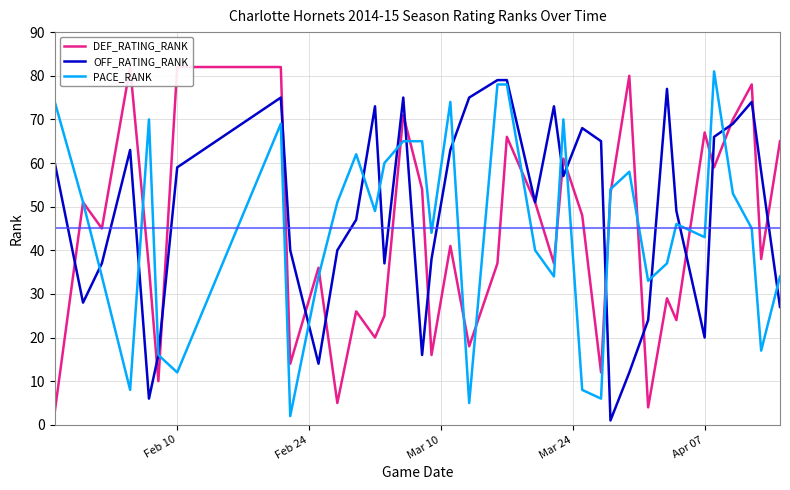

What are all the series names shown in the legend?

DEF_RATING_RANK, OFF_RATING_RANK, PACE_RANK